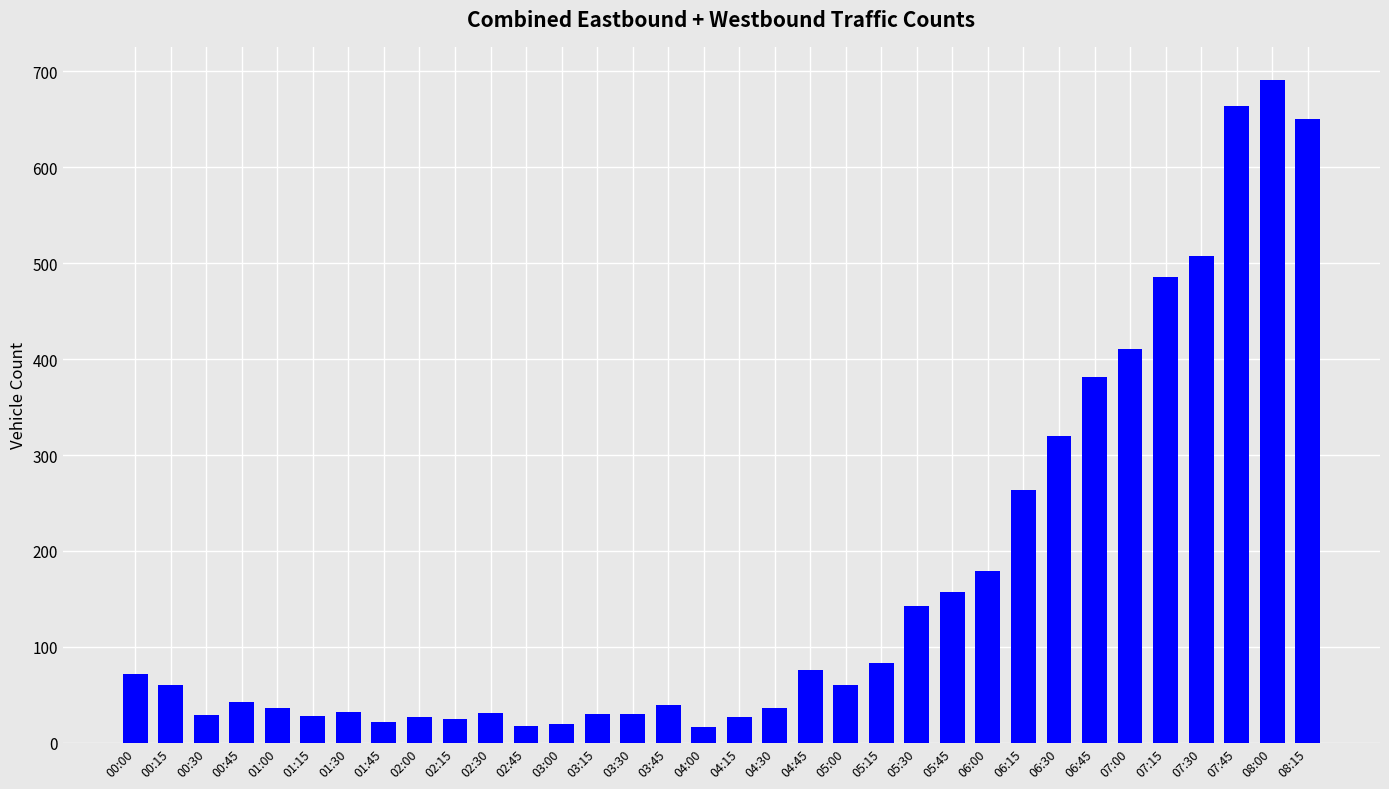

What is the difference between the second highest and second lowest values?

647